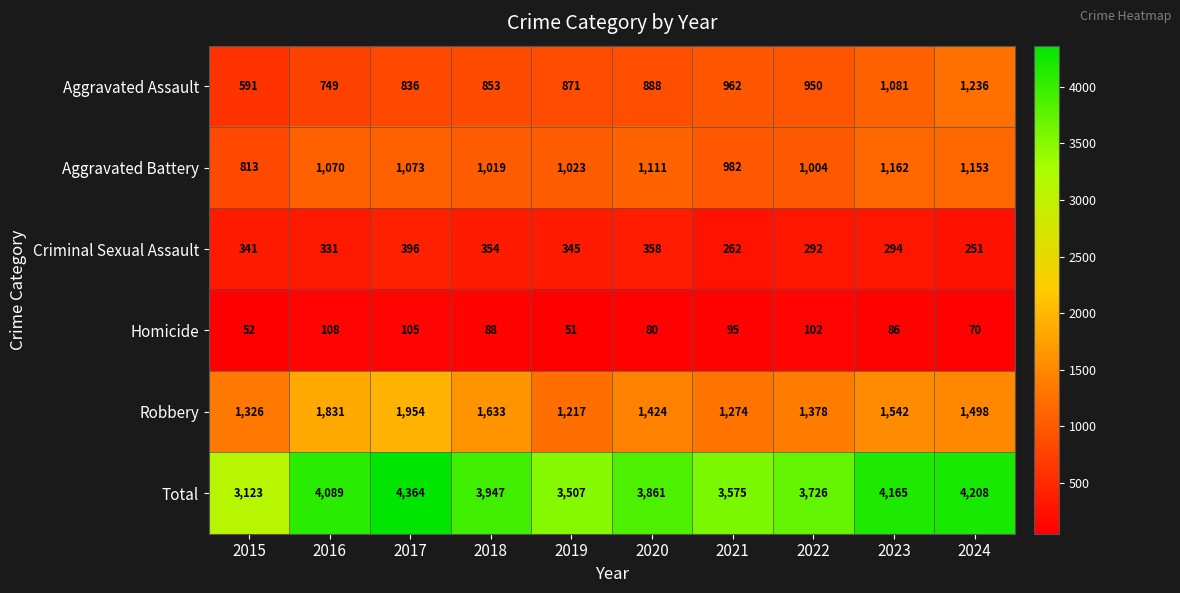

Which label corresponds to the smallest value in the chart?

2019